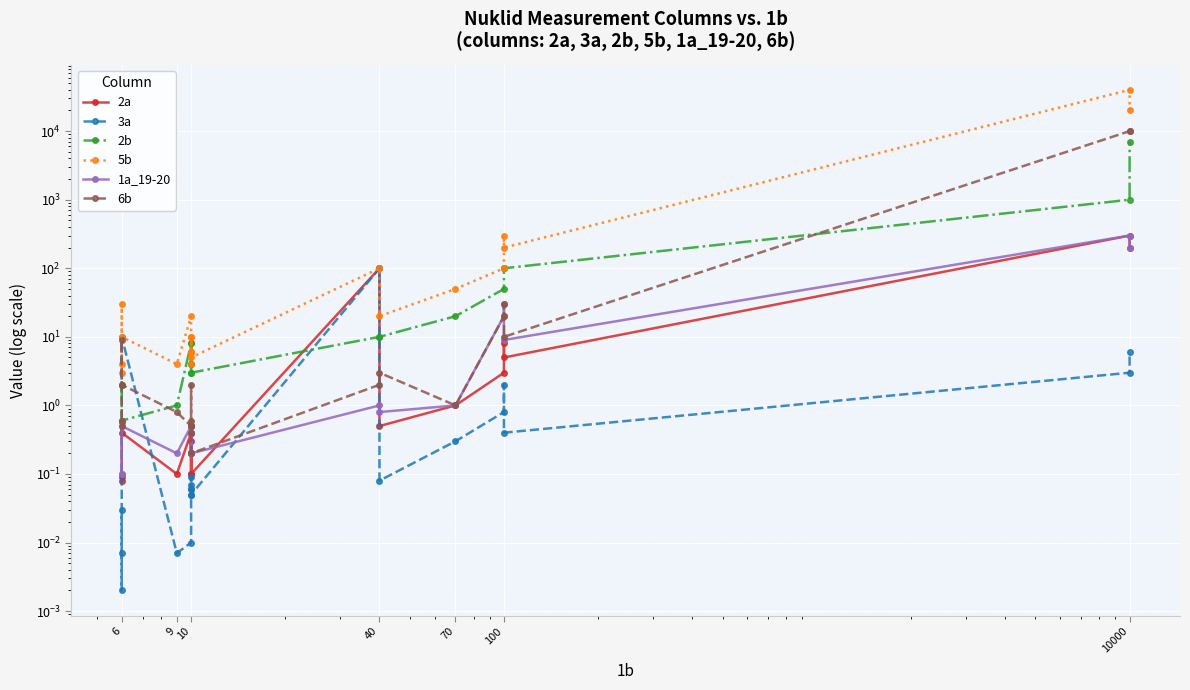

True or false: 2b has a value of 1516.7 at 10000.

False